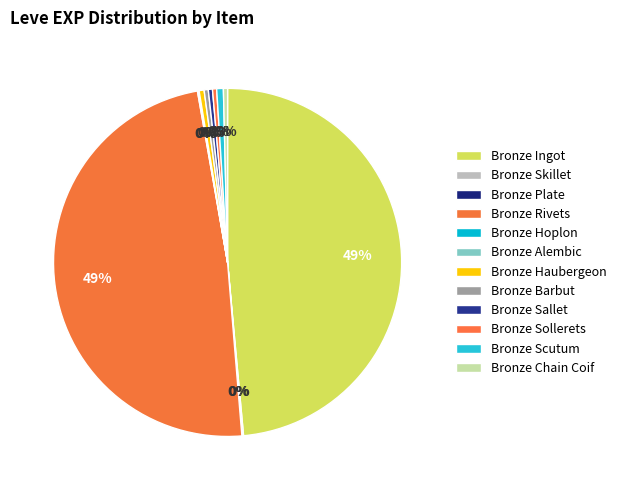

True or false: Bronze Plate accounts for 11% of the total.

False